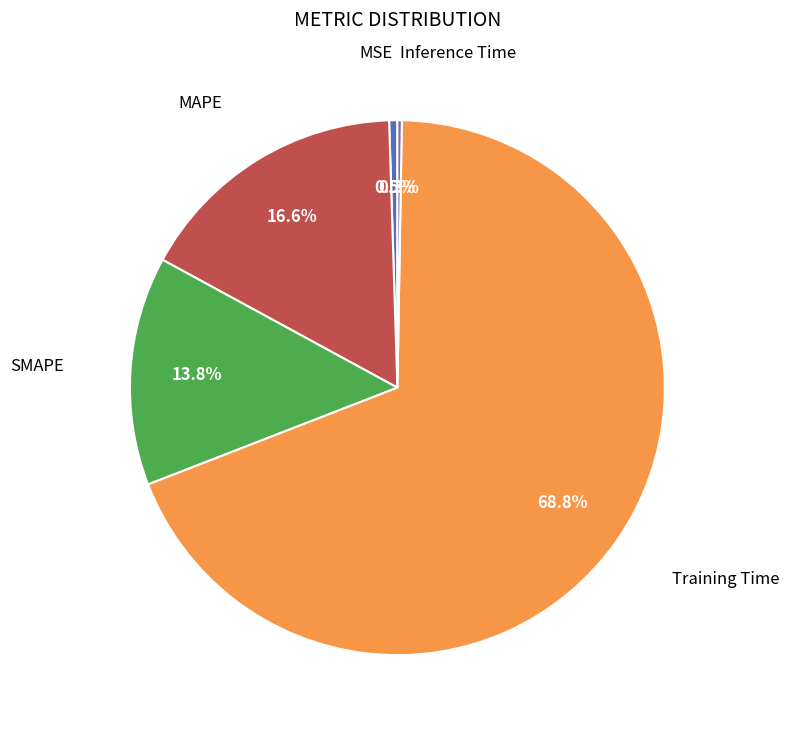

Is there a majority slice in this chart?

Yes